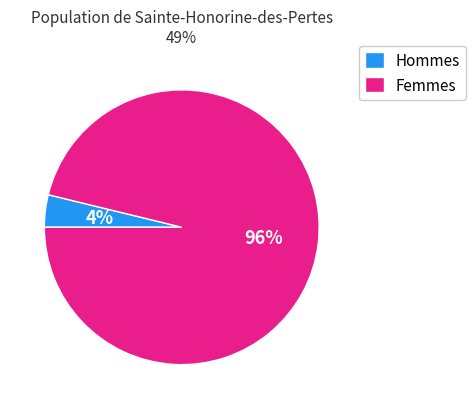

How many slices are in this pie chart?

2